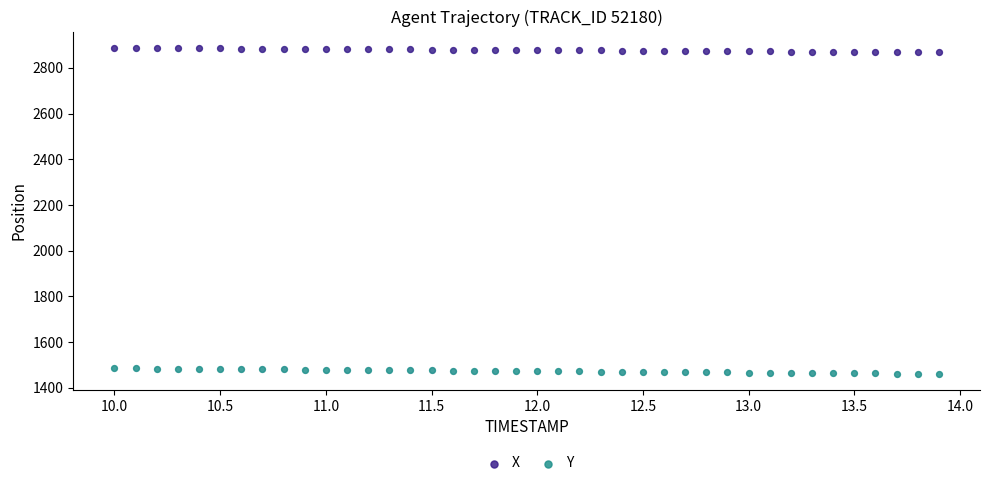

What are all the series names shown in the legend?

X, Y